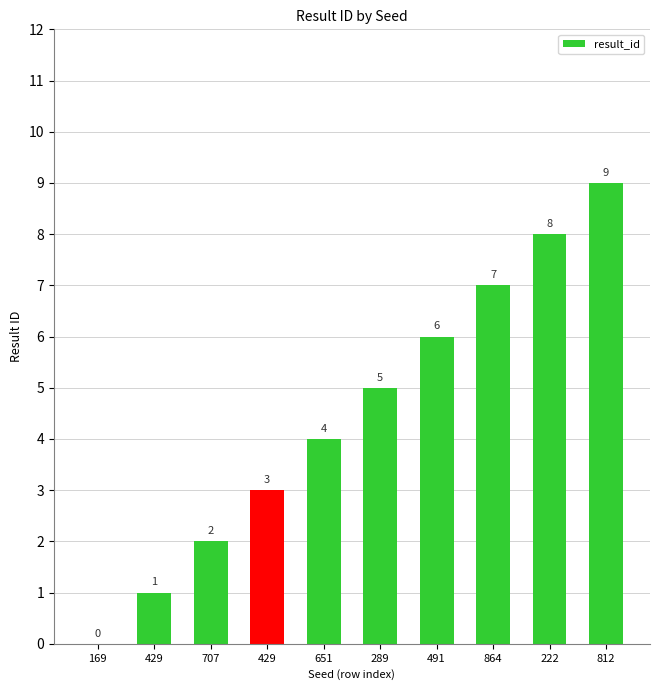

How many series are shown in this chart?

1